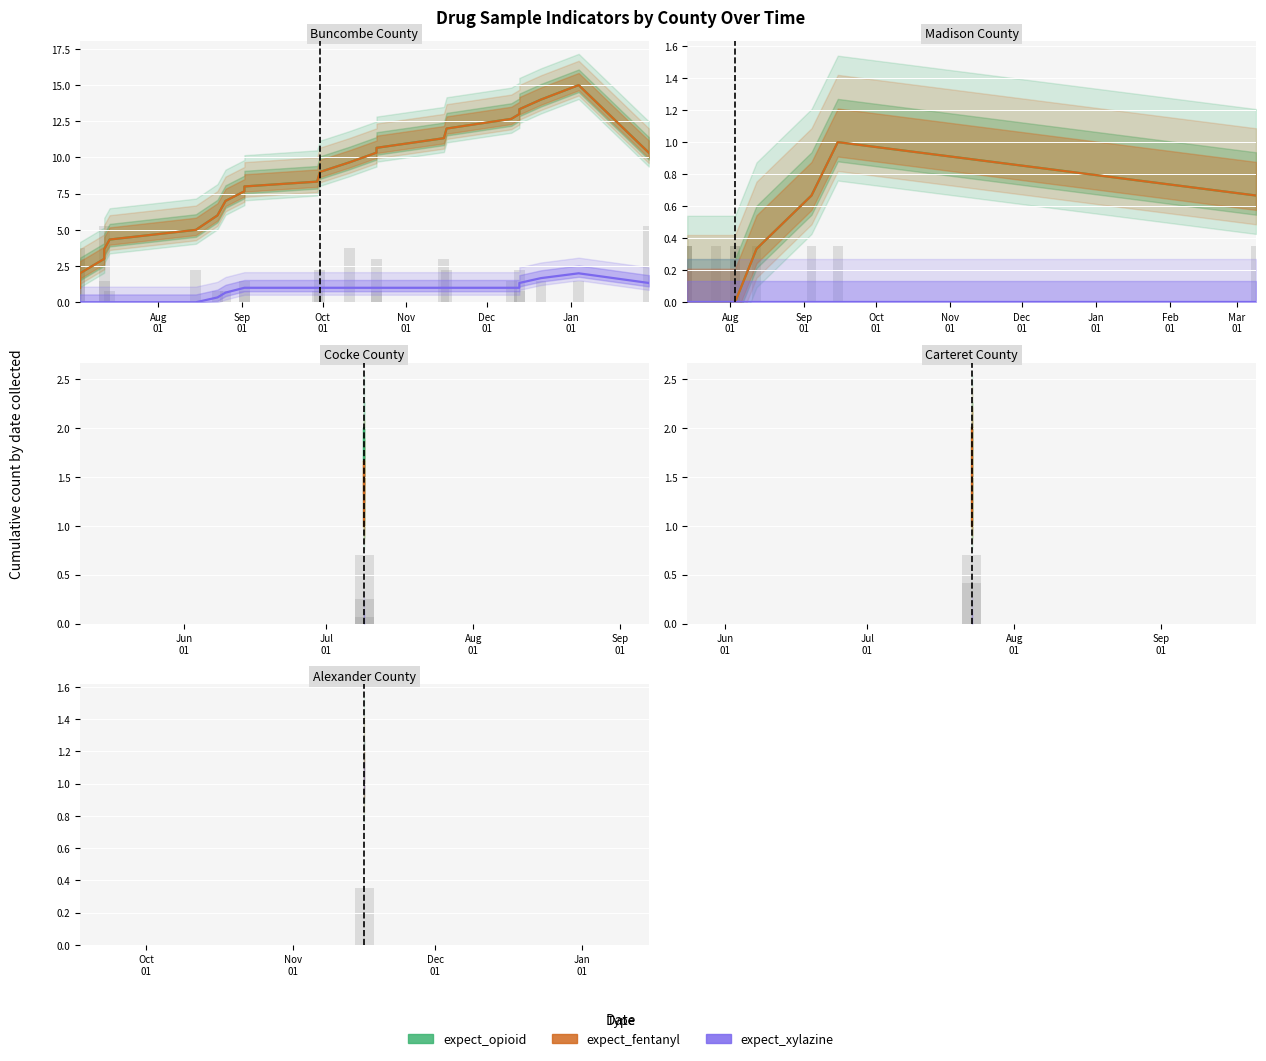

What is the highest value of the expect_fentanyl series?

2